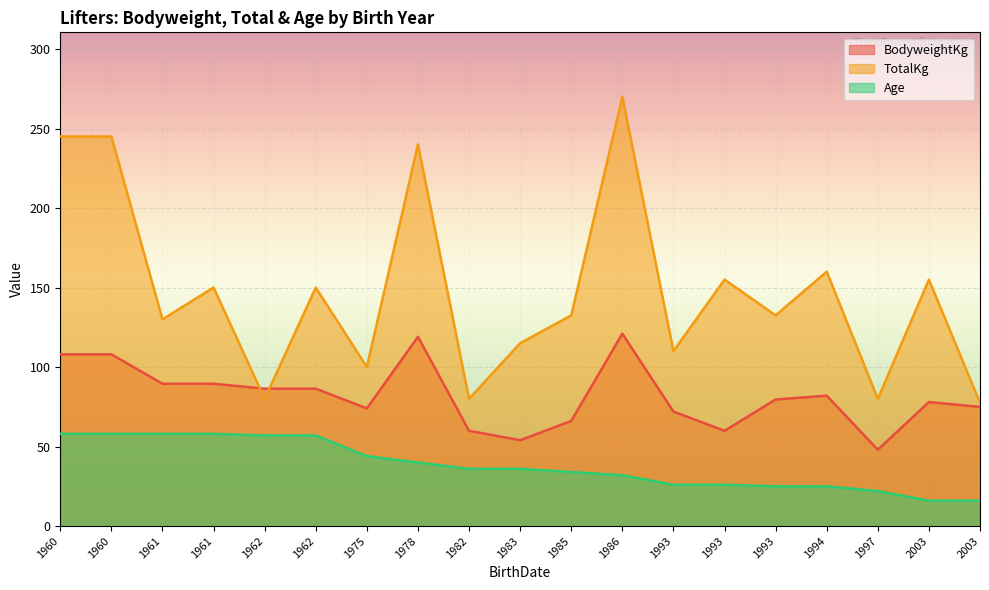

What is the spread (max minus min) of values at 1978-11-05?

200.0